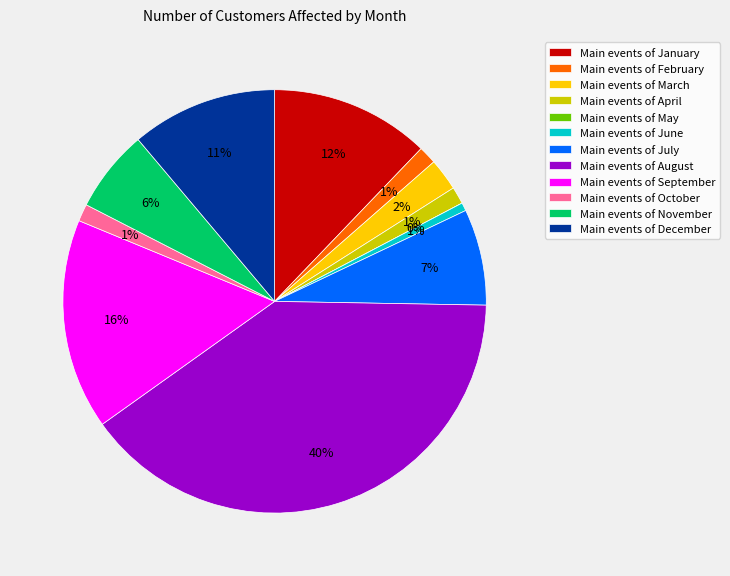

Is it true that July is 1% of the pie?

False